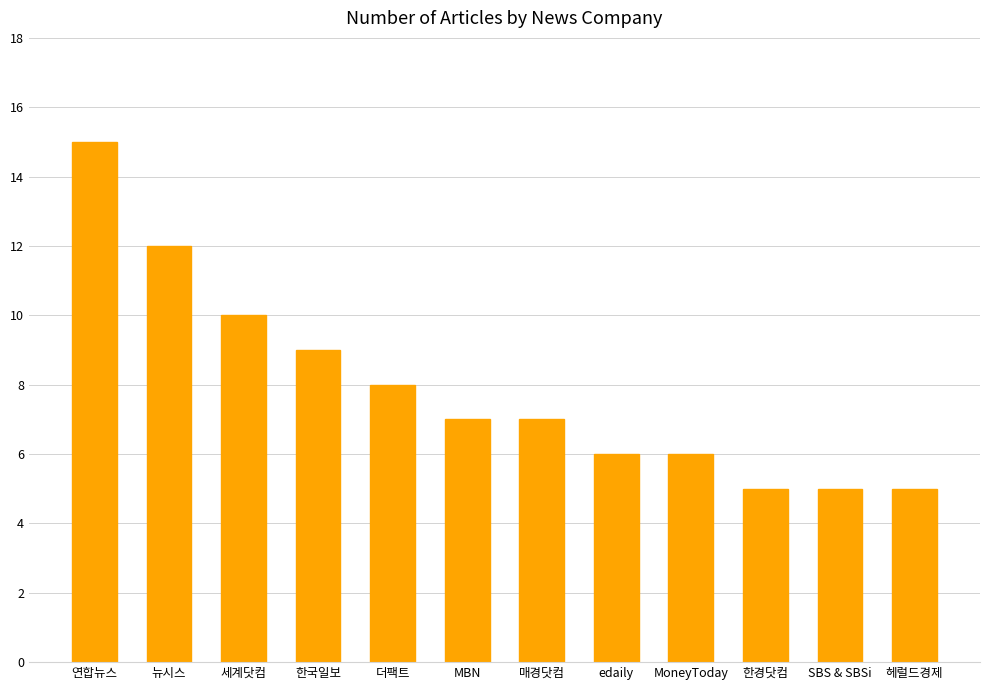

True or false: the data shows 8 at MoneyToday.

False